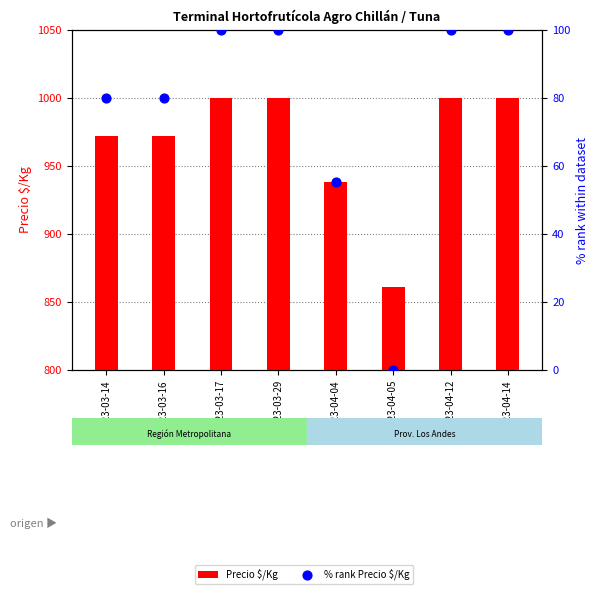

Is the value of % rank Precio $/Kg at 2023-03-17 greater than the value of Precio $/Kg at 2023-04-14?

No